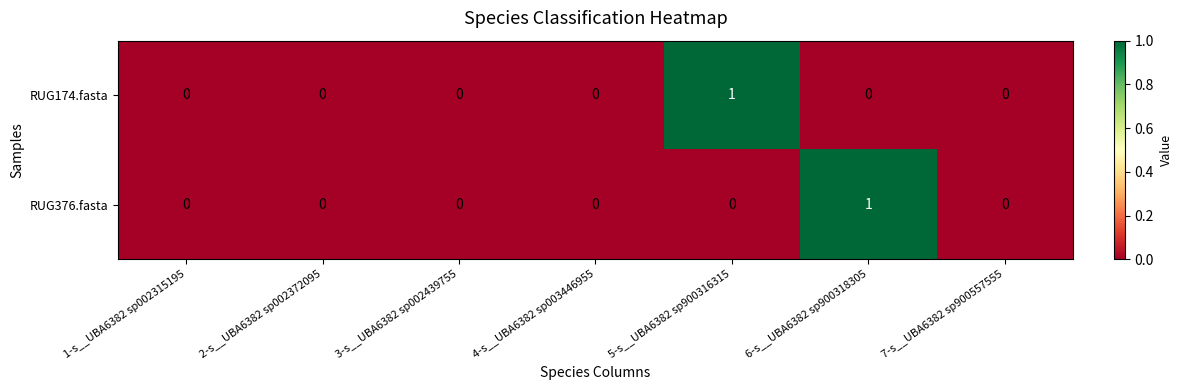

Reading left to right, what are all the values shown in this chart?

RUG174.fasta: 0	0	0	0	1	0	0
RUG376.fasta: 0	0	0	0	0	1	0